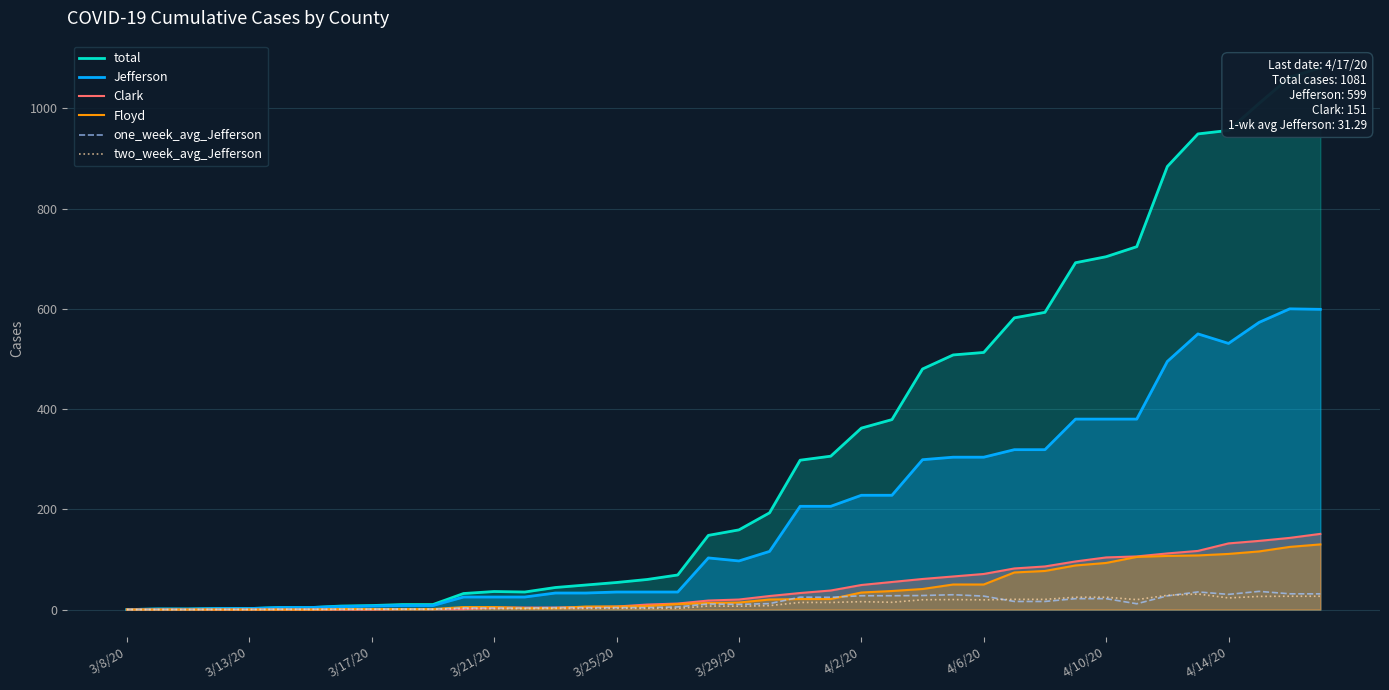

Which series changed the most between 17 and 36?

total